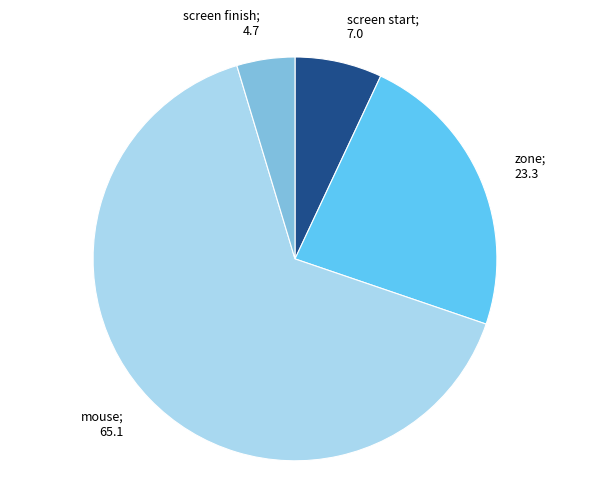

How many slices are in this pie chart?

4